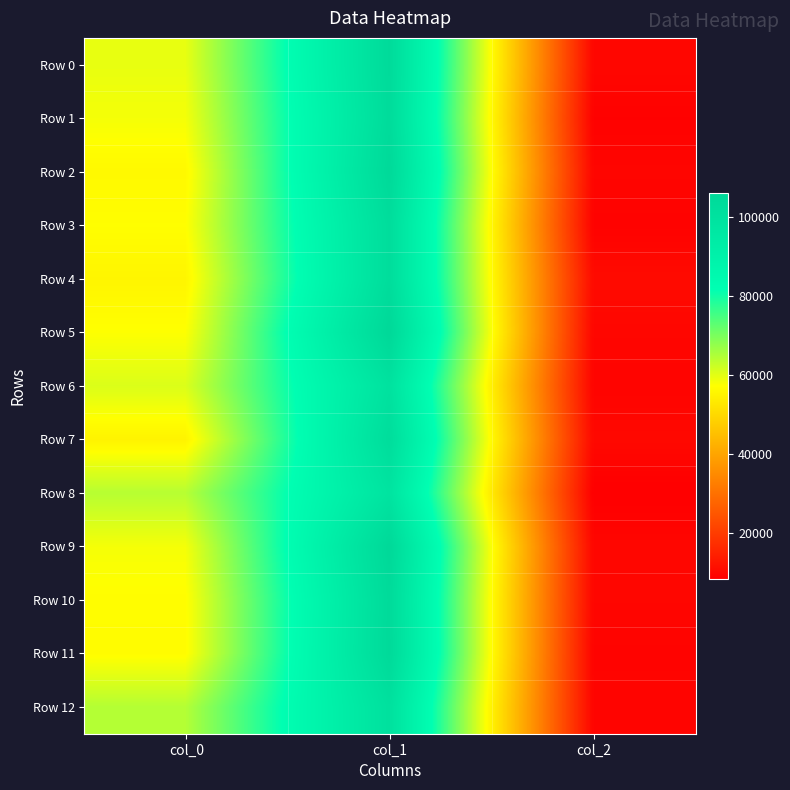

Count the number of data series in this chart.

13